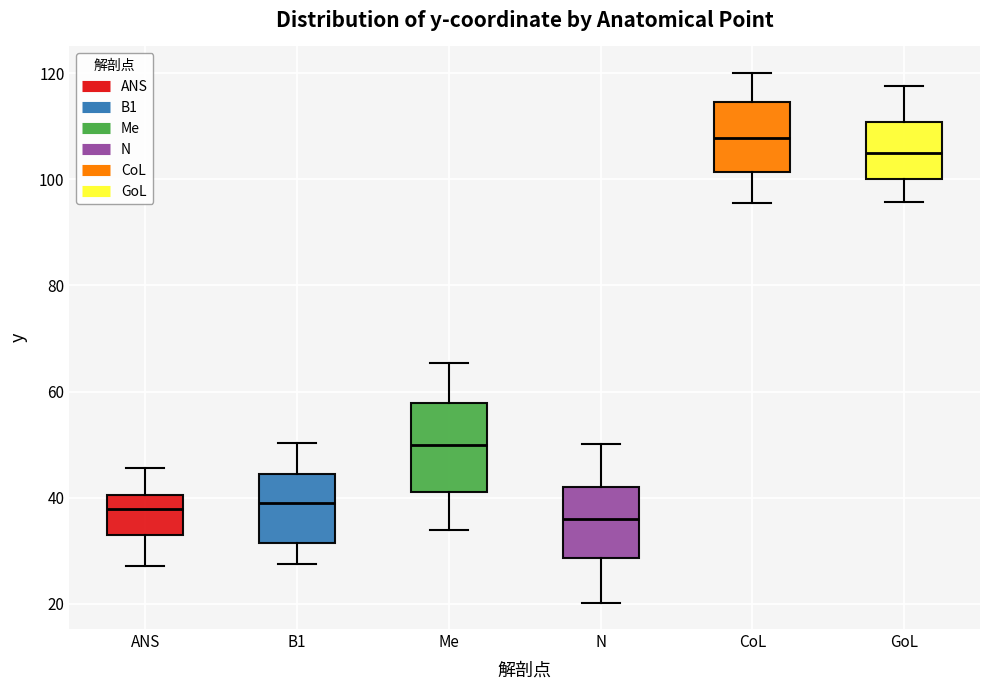

Where does the upper whisker of the box for B1 end on the y-axis? The values are not printed on the chart, so give them approximately, as read against the axis.

50